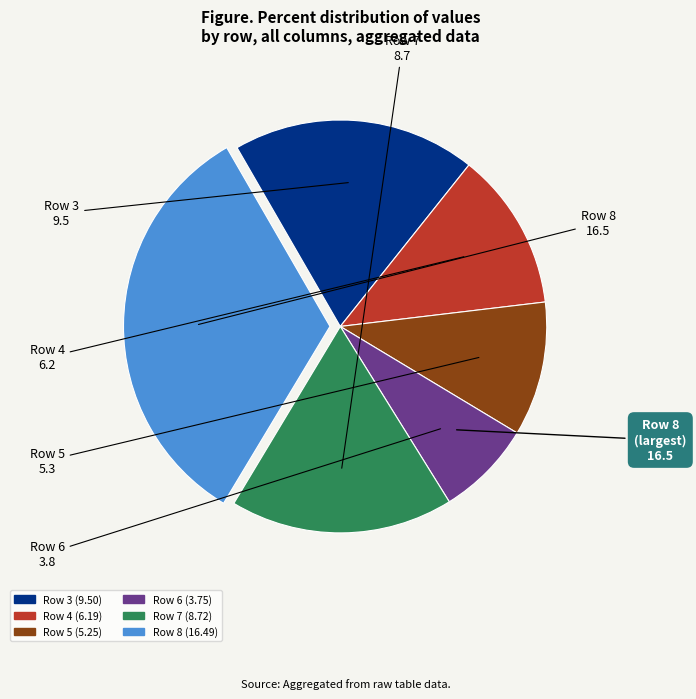

Which slice is the largest?

Row 8